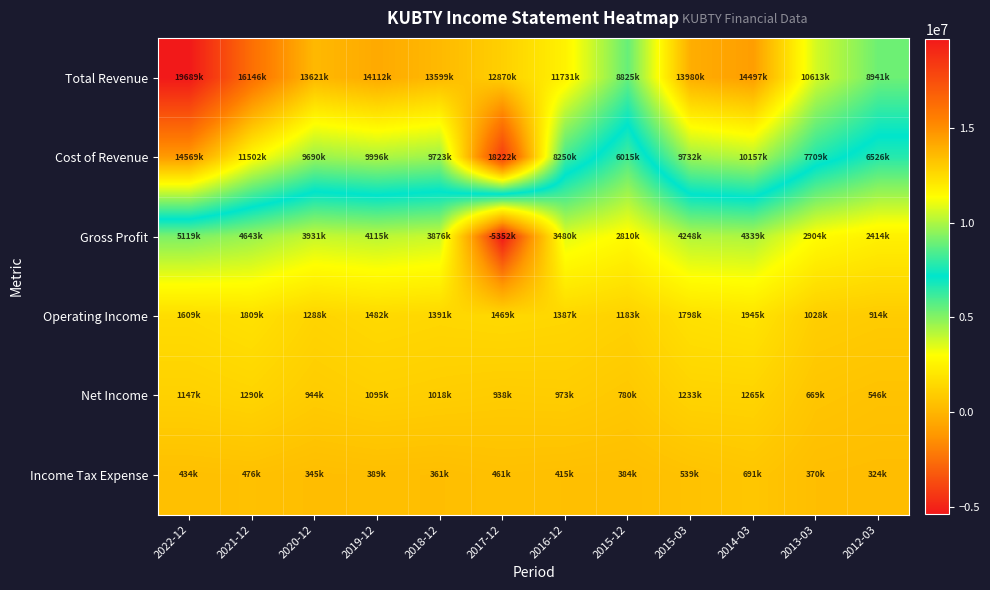

Which series has the largest total across all categories?

Total Revenue